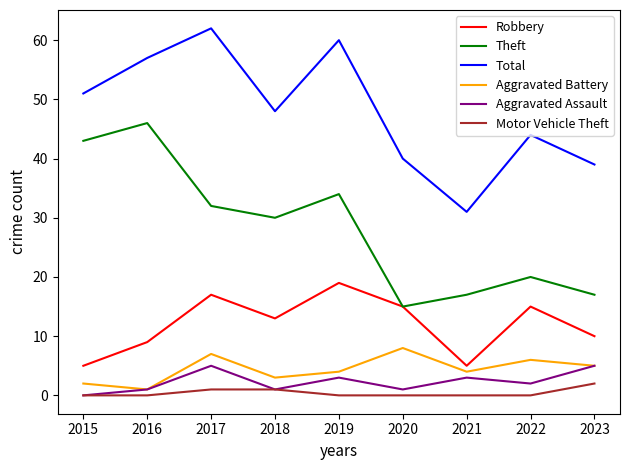

What is the spread (max minus min) of values at 2022?

44